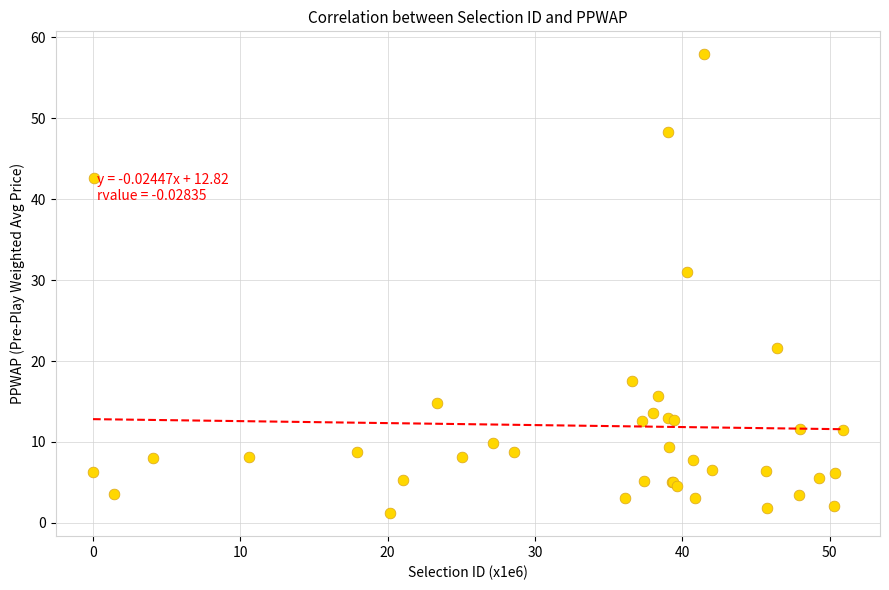

What Y value in the scatter plot is closest to 29?

31.0